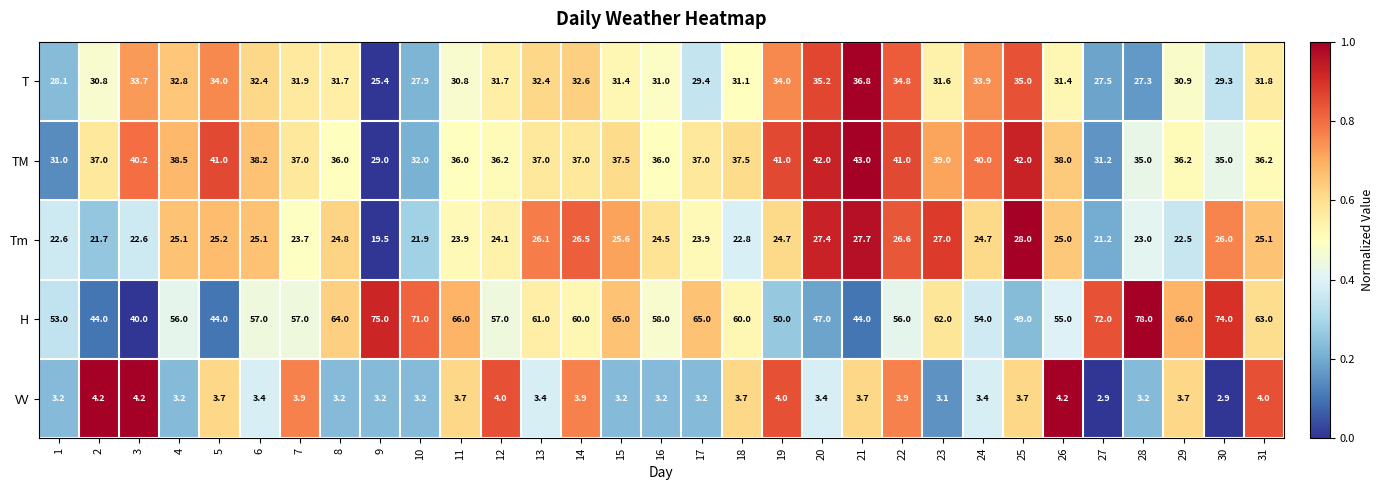

What is the total value across all series at 23?

162.7